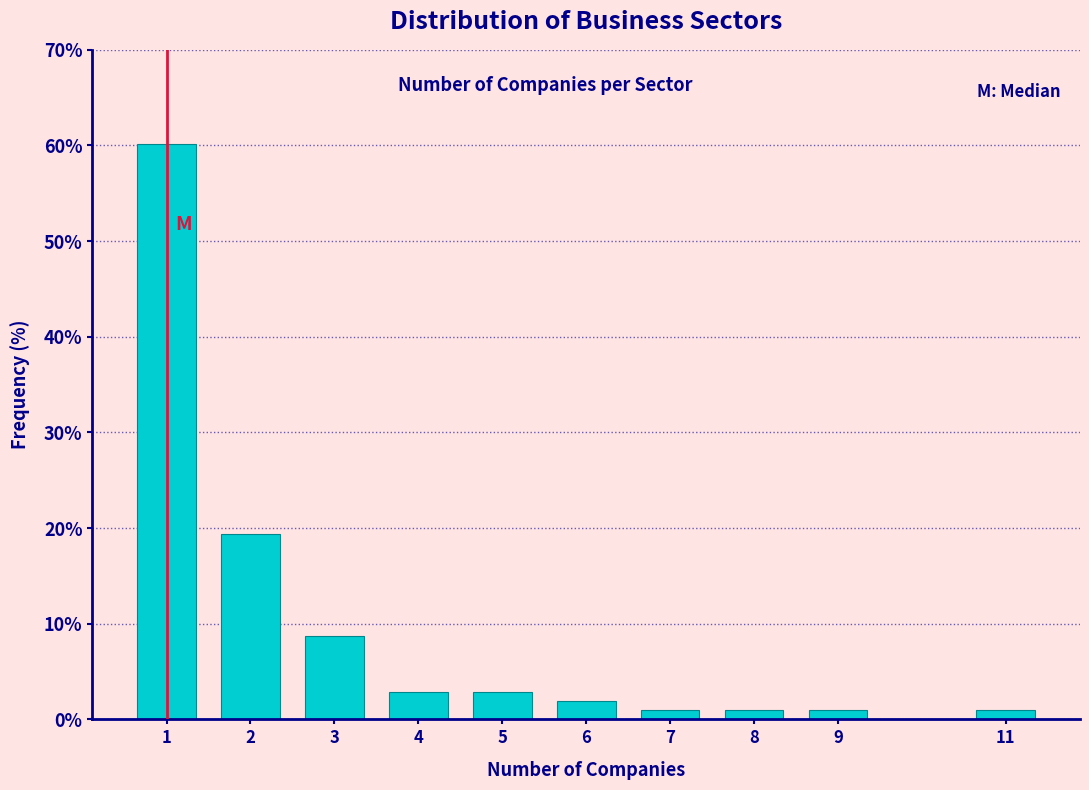

Reading left to right, extract all data points from this chart.

60.2	19.4	8.7	2.9	2.9	1.9	1.0	1.0	1.0	1.0